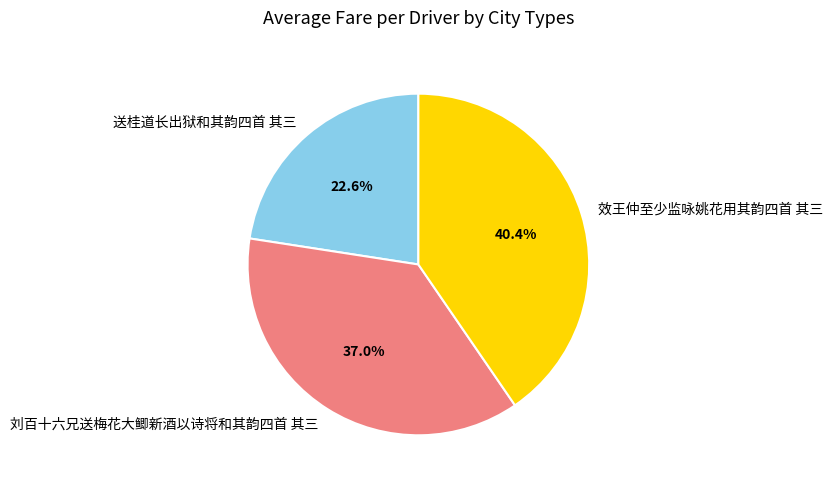

True or false: 效王仲至少监咏姚花用其韵四首 其三 accounts for 40% of the total.

True